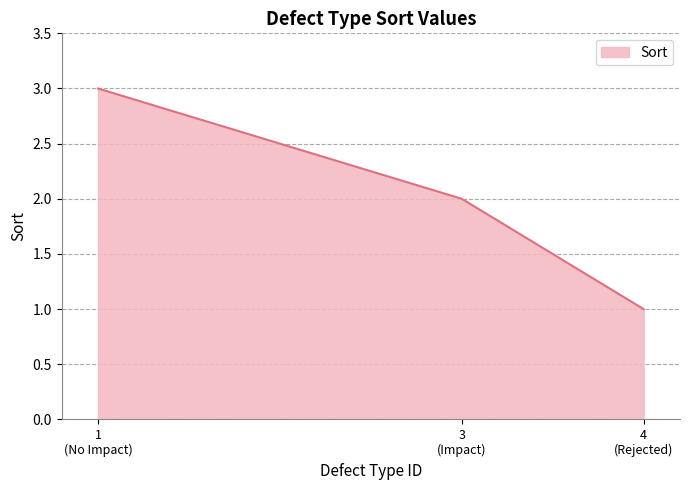

How many distinct data groups are displayed?

1